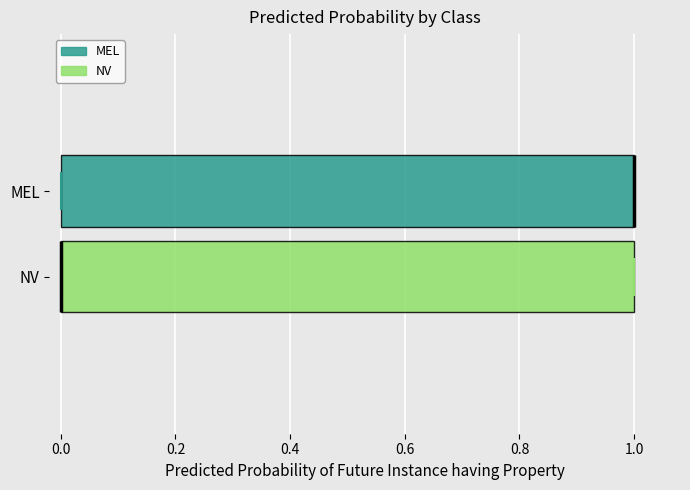

Where is the left edge of the box for NV on the x-axis? The values are not printed on the chart, so give them approximately, as read against the axis.

0